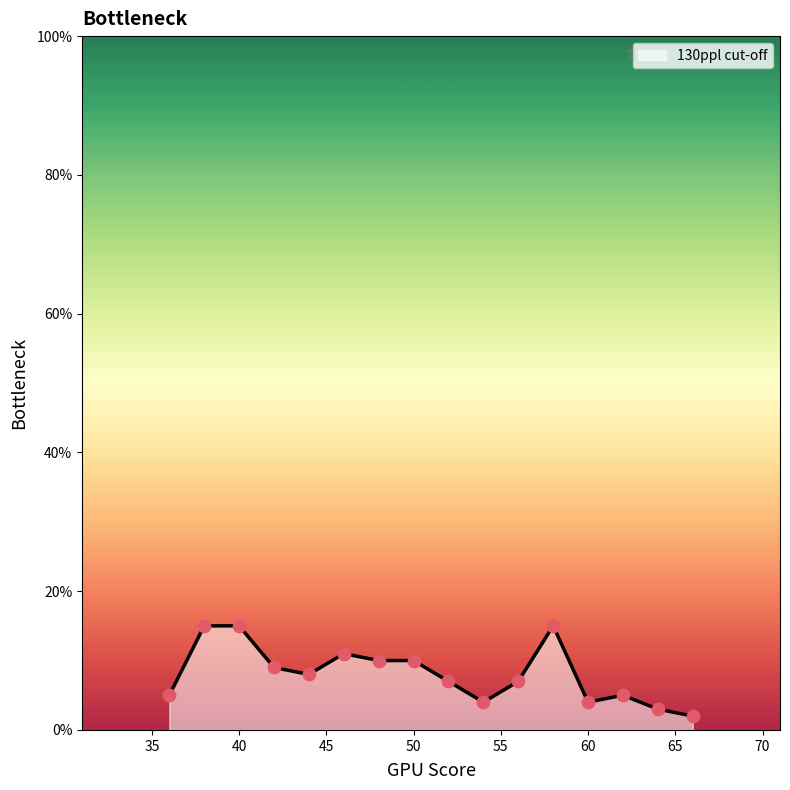

What is the difference between the maximum and minimum values?

13